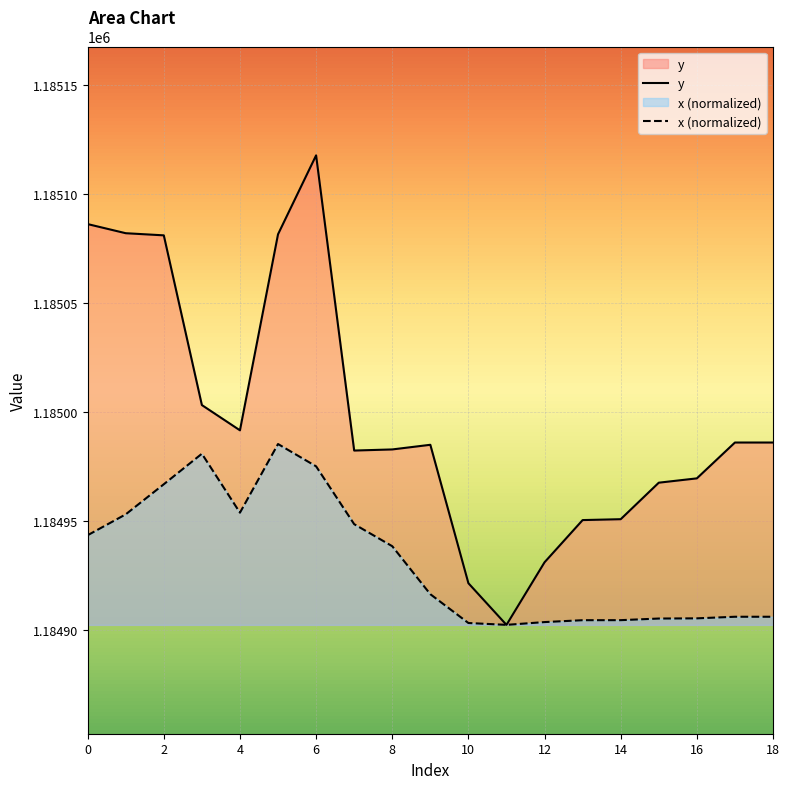

Reading left to right, what are all the values shown in this chart?

y: 1185086.2	1185082.0	1185081.1	1185003.1	1184991.5	1185081.5	1185117.8	1184982.2	1184982.7	1184984.9	1184921.3	1184902.2	1184930.9	1184950.3	1184950.7	1184967.5	1184969.4	1184985.9	1184985.9
x (normalized): 1184943.3	1184952.9	1184966.7	1184980.8	1184953.7	1184985.2	1184975.0	1184948.4	1184938.3	1184916.2	1184903.0	1184902.2	1184903.4	1184904.3	1184904.3	1184905.1	1184905.2	1184905.9	1184905.9